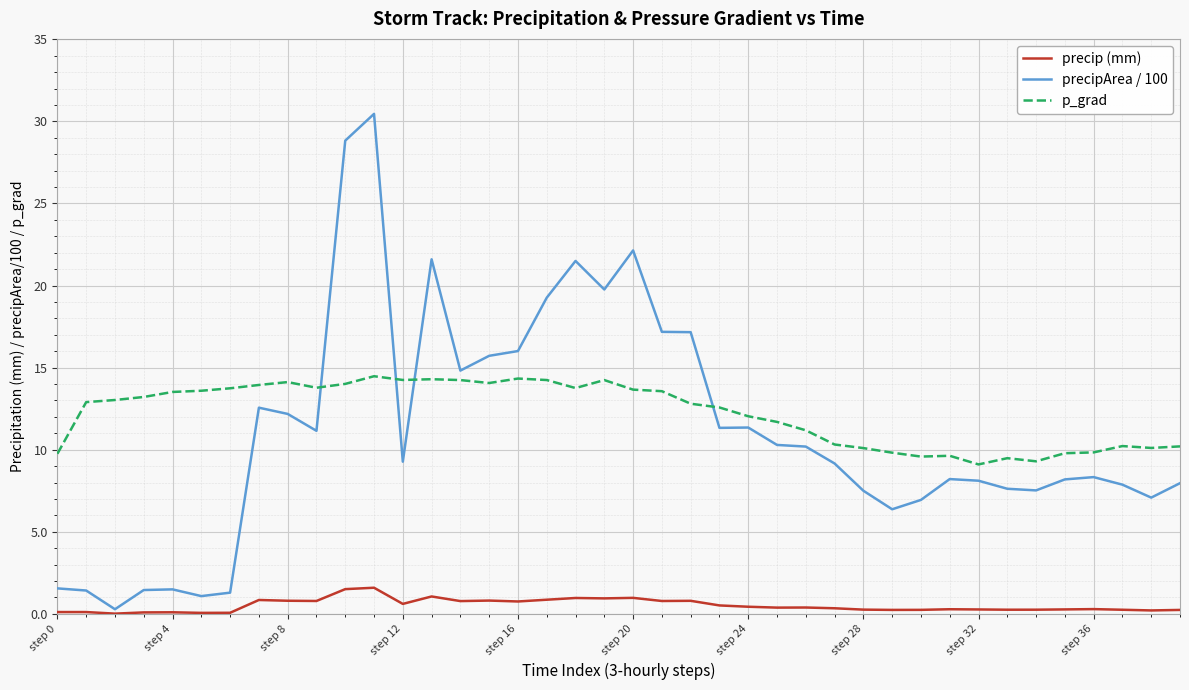

True or false: precipArea / 100 has more than 2 points higher than both neighbors.

True